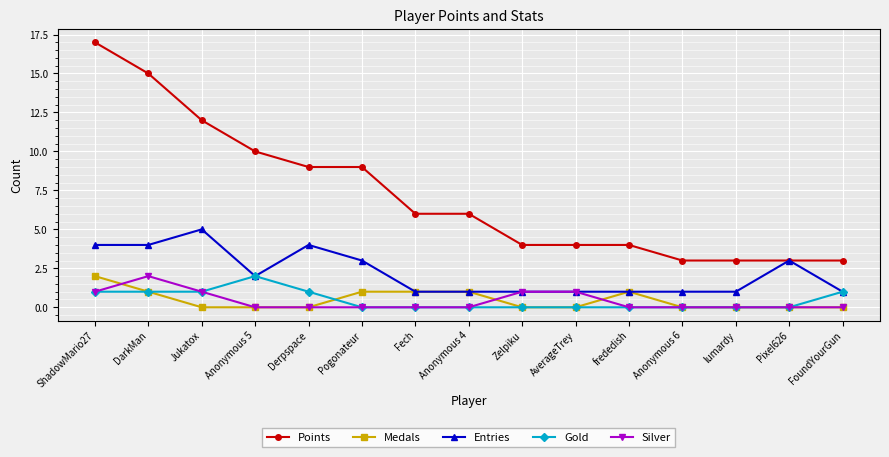

True or false: Silver and Points intersect in this chart.

False